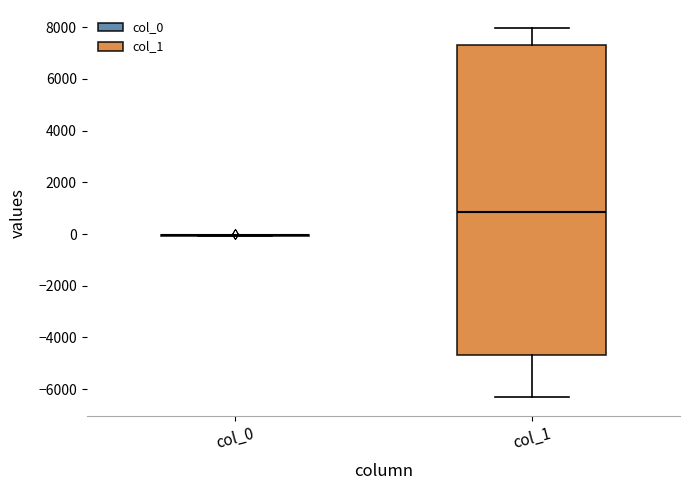

Reading left to right, transcribe this box plot: for each box, give where its median line is, the range the box spans, and where its two whiskers end, as read against the y-axis. The values are not printed on the chart, so give them approximately, as read against the axis.

col_0: box collapsed to a line at 0, whiskers 0 to 0
col_1: median 800, box -4600 to 7400, whiskers -6400 to 8000